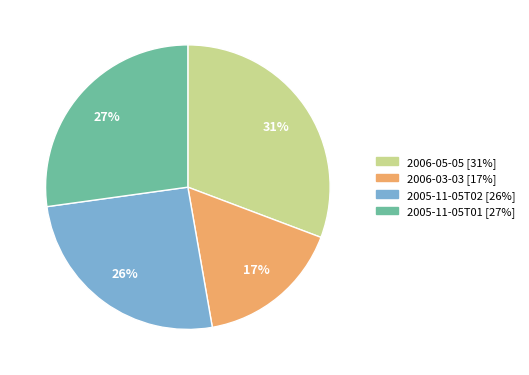

Does 2006-05-05 account for over 50% of the chart?

No